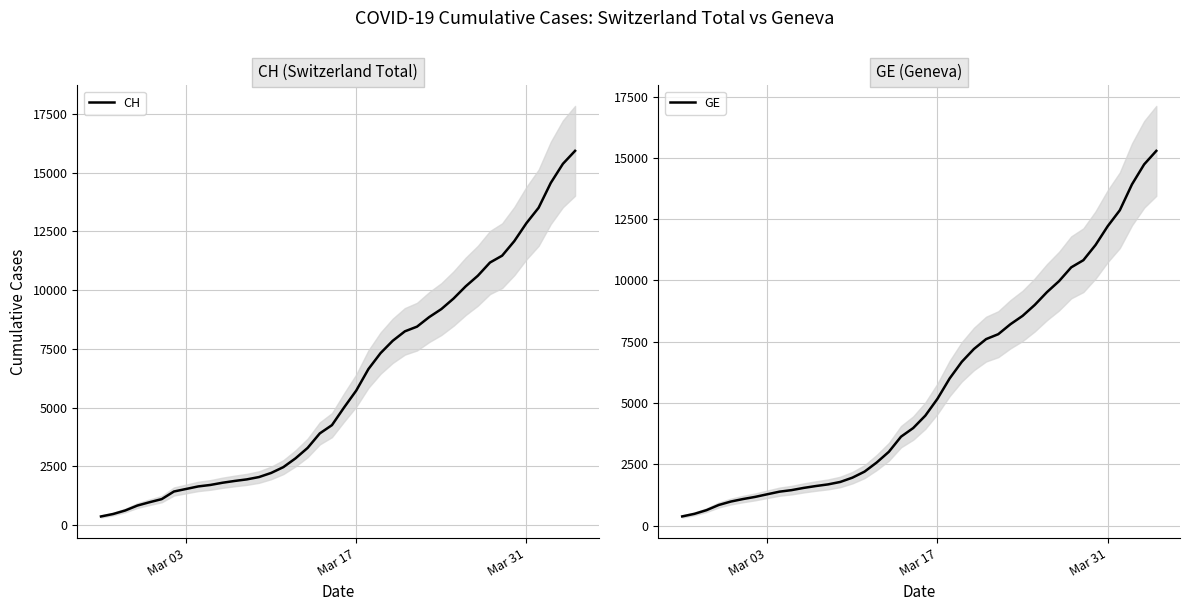

What are all the series names shown in the legend?

CH, GE